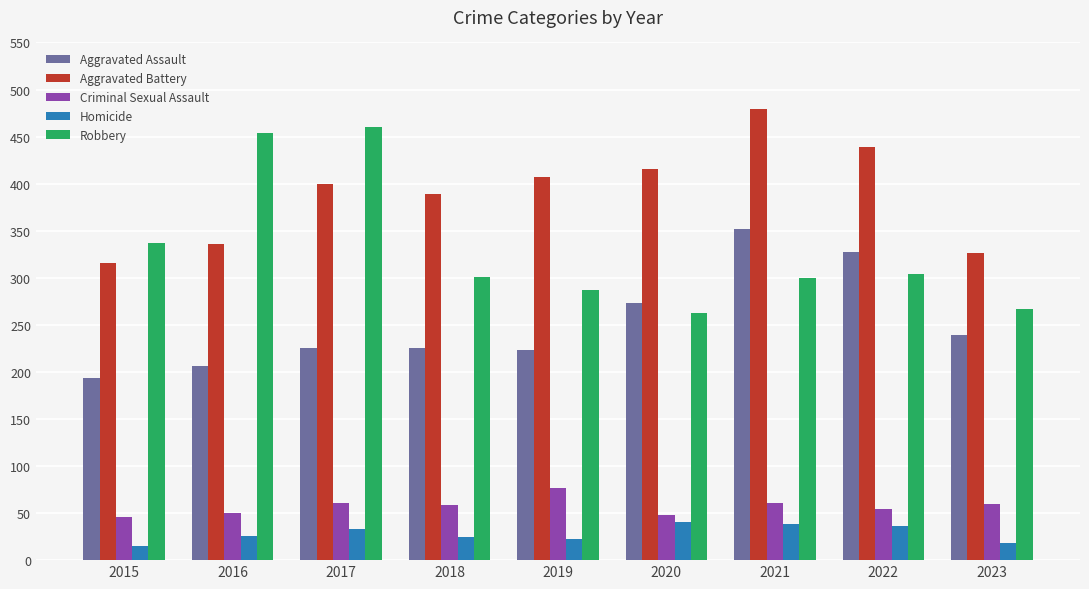

What is the average value of the Criminal Sexual Assault series?

57